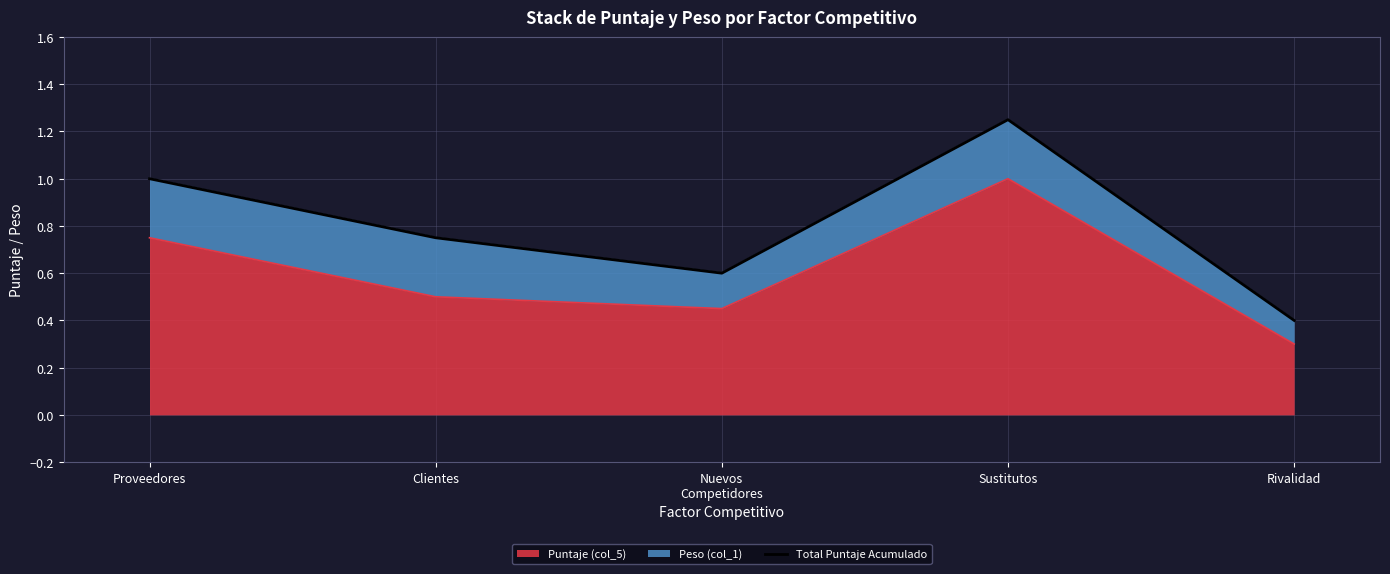

What is the lowest value of the Puntaje (col_5) series?

0.3